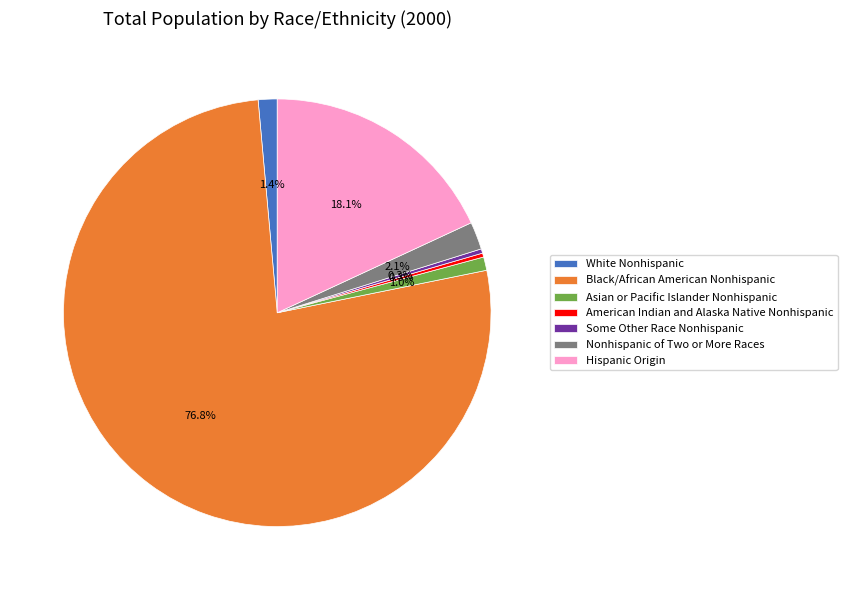

Does Black/African American Nonhispanic account for over 50% of the chart?

Yes